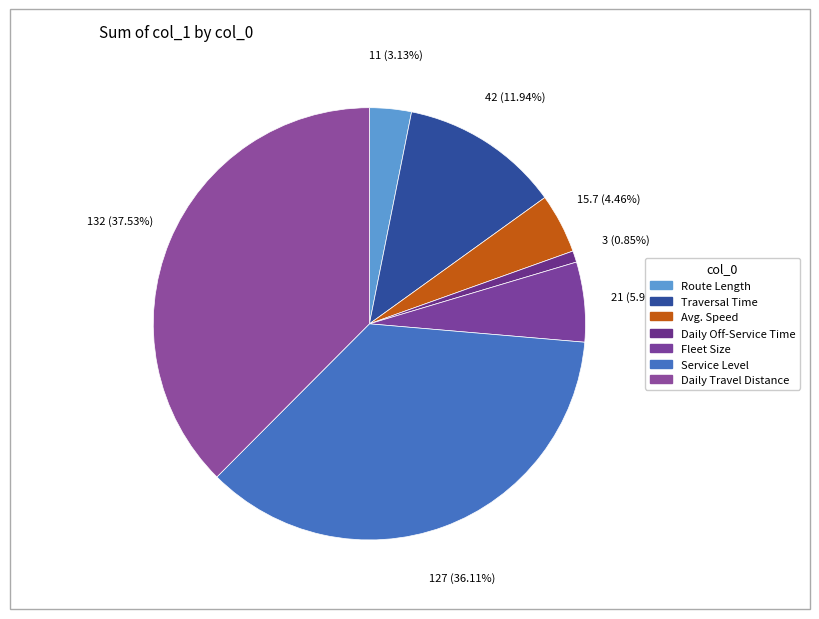

True or false: Daily Travel Distance accounts for 51% of the total.

False